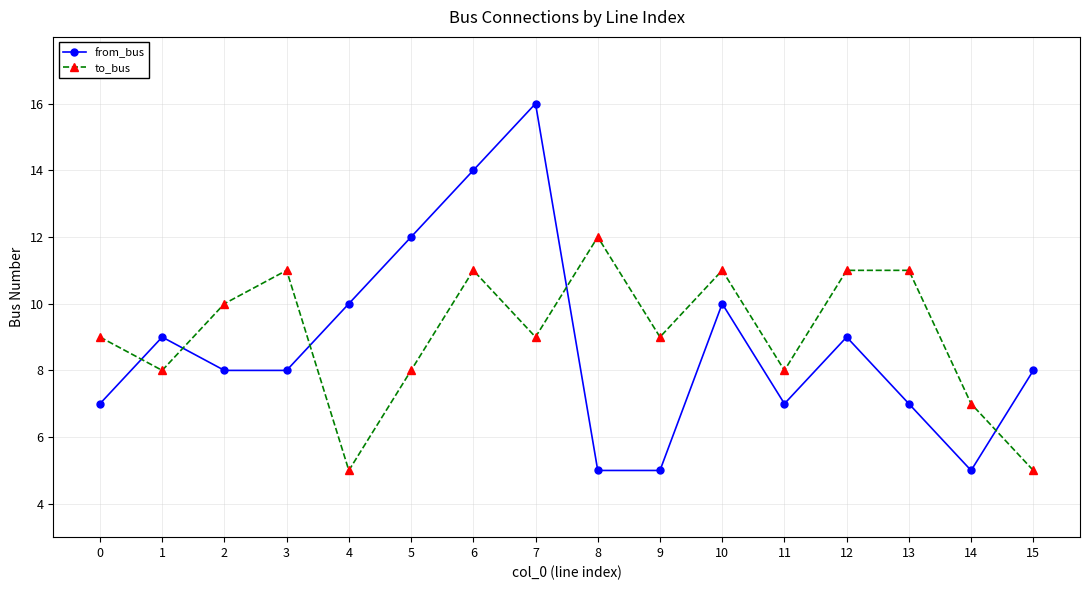

The to_bus series shows 11 at 10. True or false?

True